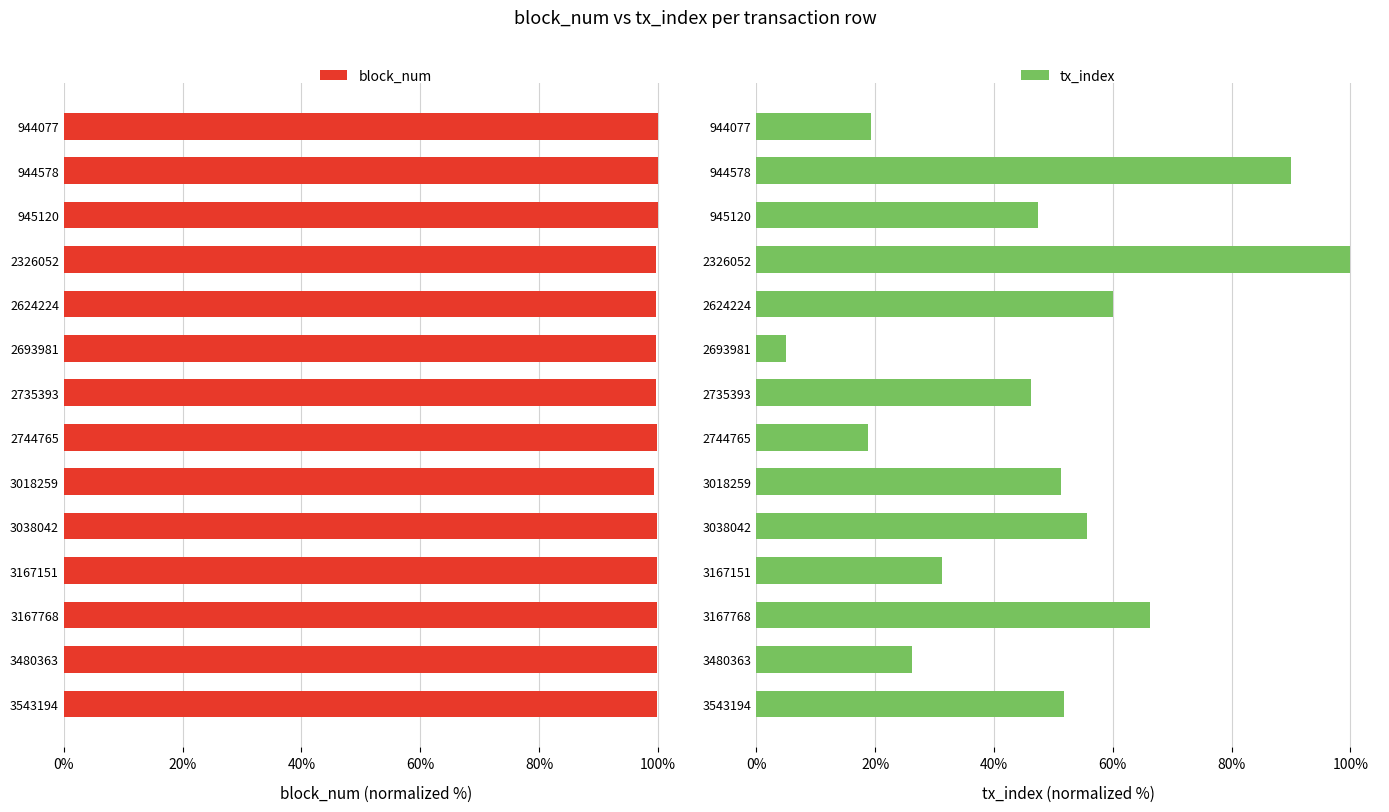

What is the difference between the maximum and minimum values in the tx_index series?

95.0